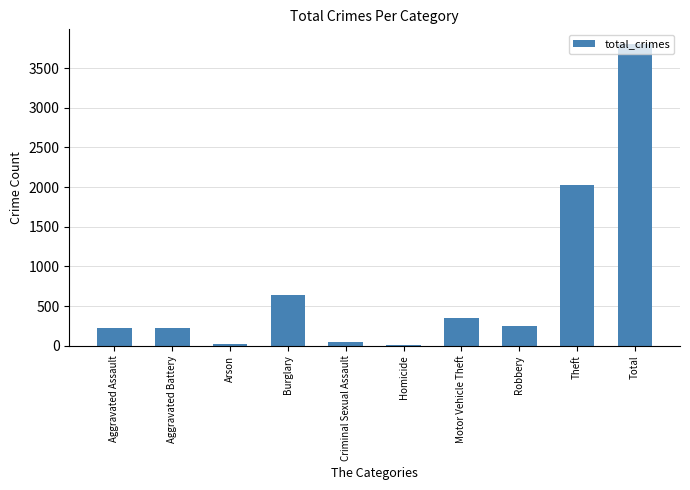

What is the sum of all values?

7600